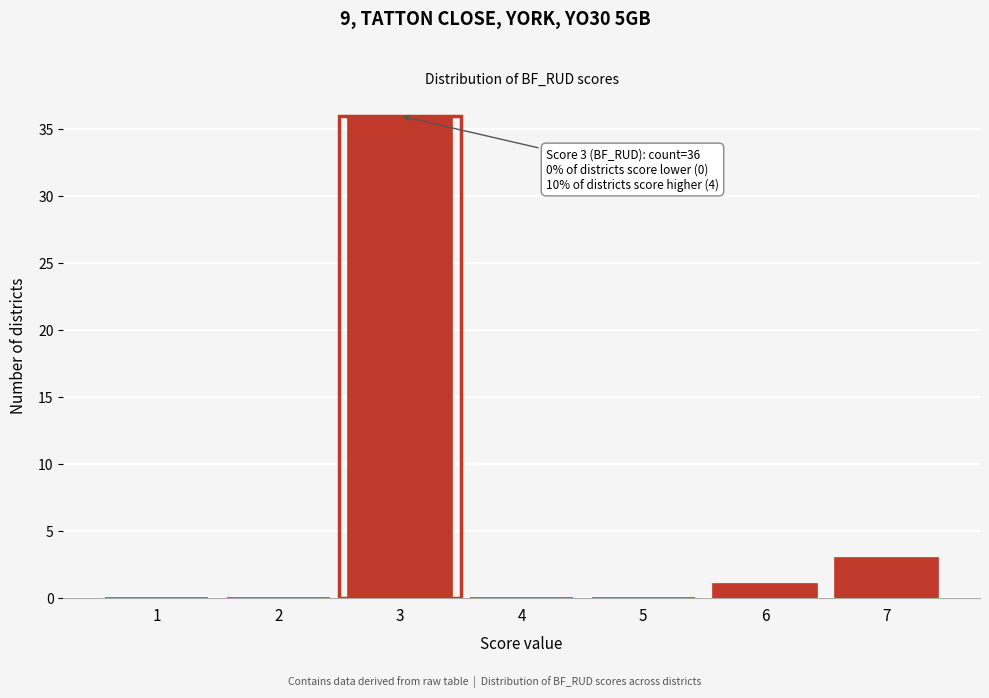

Reading left to right, list all the values displayed in this chart.

1=0	2=0	3=36	4=0	5=0	6=1	7=3